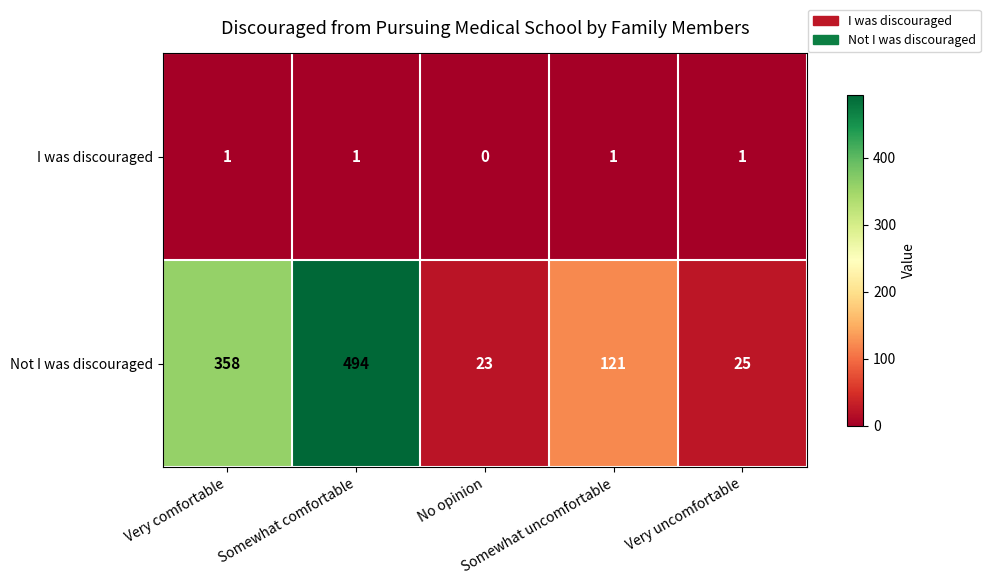

Count the number of data series in this chart.

2